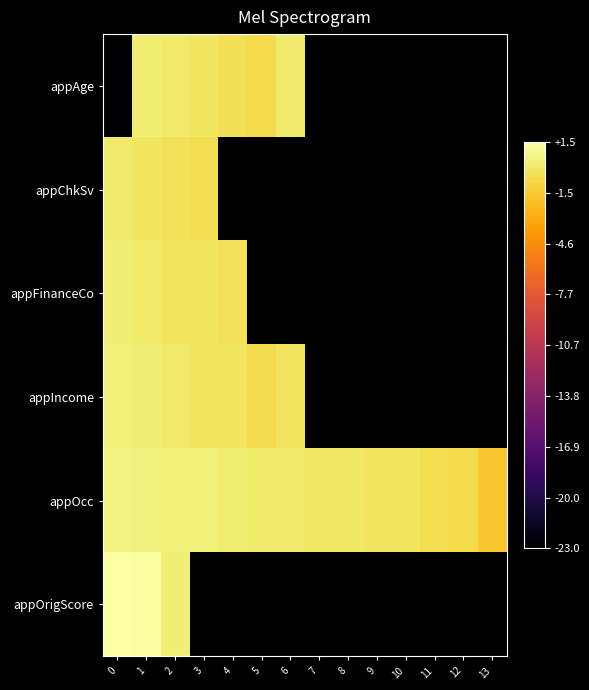

What value does the appAge series have at 5?

-0.7